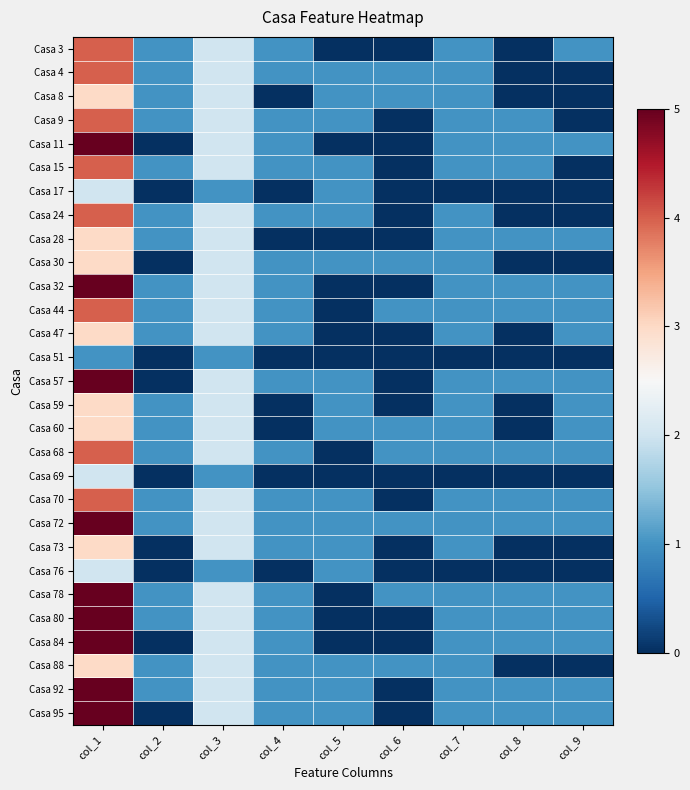

Reading left to right, transcribe all the data shown in this chart.

Casa 3: col_1=4	col_2=1	col_3=2	col_4=1	col_5=0	col_6=0	col_7=1	col_8=0	col_9=1
Casa 4: col_1=4	col_2=1	col_3=2	col_4=1	col_5=1	col_6=1	col_7=1	col_8=0	col_9=0
Casa 8: col_1=3	col_2=1	col_3=2	col_4=0	col_5=1	col_6=1	col_7=1	col_8=0	col_9=0
Casa 9: col_1=4	col_2=1	col_3=2	col_4=1	col_5=1	col_6=0	col_7=1	col_8=1	col_9=0
Casa 11: col_1=5	col_2=0	col_3=2	col_4=1	col_5=0	col_6=0	col_7=1	col_8=1	col_9=1
Casa 15: col_1=4	col_2=1	col_3=2	col_4=1	col_5=1	col_6=0	col_7=1	col_8=1	col_9=0
Casa 17: col_1=2	col_2=0	col_3=1	col_4=0	col_5=1	col_6=0	col_7=0	col_8=0	col_9=0
Casa 24: col_1=4	col_2=1	col_3=2	col_4=1	col_5=1	col_6=0	col_7=1	col_8=0	col_9=0
Casa 28: col_1=3	col_2=1	col_3=2	col_4=0	col_5=0	col_6=0	col_7=1	col_8=1	col_9=1
Casa 30: col_1=3	col_2=0	col_3=2	col_4=1	col_5=1	col_6=1	col_7=1	col_8=0	col_9=0
Casa 32: col_1=5	col_2=1	col_3=2	col_4=1	col_5=0	col_6=0	col_7=1	col_8=1	col_9=1
Casa 44: col_1=4	col_2=1	col_3=2	col_4=1	col_5=0	col_6=1	col_7=1	col_8=1	col_9=1
Casa 47: col_1=3	col_2=1	col_3=2	col_4=1	col_5=0	col_6=0	col_7=1	col_8=0	col_9=1
Casa 51: col_1=1	col_2=0	col_3=1	col_4=0	col_5=0	col_6=0	col_7=0	col_8=0	col_9=0
Casa 57: col_1=5	col_2=0	col_3=2	col_4=1	col_5=1	col_6=0	col_7=1	col_8=1	col_9=1
Casa 59: col_1=3	col_2=1	col_3=2	col_4=0	col_5=1	col_6=0	col_7=1	col_8=0	col_9=1
Casa 60: col_1=3	col_2=1	col_3=2	col_4=0	col_5=1	col_6=1	col_7=1	col_8=0	col_9=1
Casa 68: col_1=4	col_2=1	col_3=2	col_4=1	col_5=0	col_6=1	col_7=1	col_8=1	col_9=1
Casa 69: col_1=2	col_2=0	col_3=1	col_4=0	col_5=0	col_6=0	col_7=0	col_8=0	col_9=0
Casa 70: col_1=4	col_2=1	col_3=2	col_4=1	col_5=1	col_6=0	col_7=1	col_8=1	col_9=1
Casa 72: col_1=5	col_2=1	col_3=2	col_4=1	col_5=1	col_6=1	col_7=1	col_8=1	col_9=1
Casa 73: col_1=3	col_2=0	col_3=2	col_4=1	col_5=1	col_6=0	col_7=1	col_8=0	col_9=0
Casa 76: col_1=2	col_2=0	col_3=1	col_4=0	col_5=1	col_6=0	col_7=0	col_8=0	col_9=0
Casa 78: col_1=5	col_2=1	col_3=2	col_4=1	col_5=0	col_6=1	col_7=1	col_8=1	col_9=1
Casa 80: col_1=5	col_2=1	col_3=2	col_4=1	col_5=0	col_6=0	col_7=1	col_8=1	col_9=1
Casa 84: col_1=5	col_2=0	col_3=2	col_4=1	col_5=0	col_6=0	col_7=1	col_8=1	col_9=1
Casa 88: col_1=3	col_2=1	col_3=2	col_4=1	col_5=1	col_6=1	col_7=1	col_8=0	col_9=0
Casa 92: col_1=5	col_2=1	col_3=2	col_4=1	col_5=1	col_6=0	col_7=1	col_8=1	col_9=1
Casa 95: col_1=5	col_2=0	col_3=2	col_4=1	col_5=1	col_6=0	col_7=1	col_8=1	col_9=1